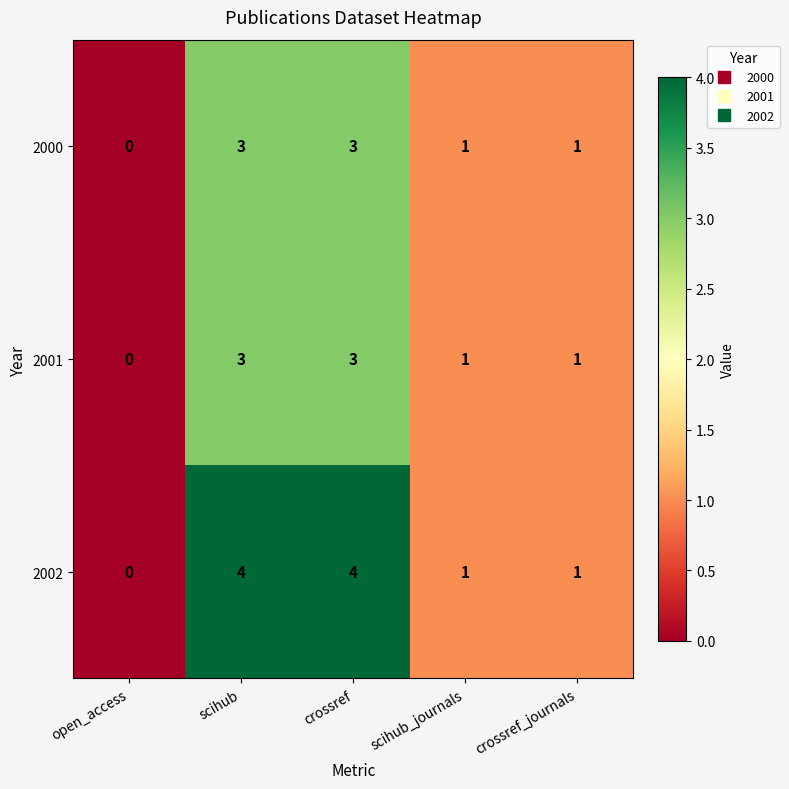

What is the difference between the maximum and minimum values in the 2000 series?

3